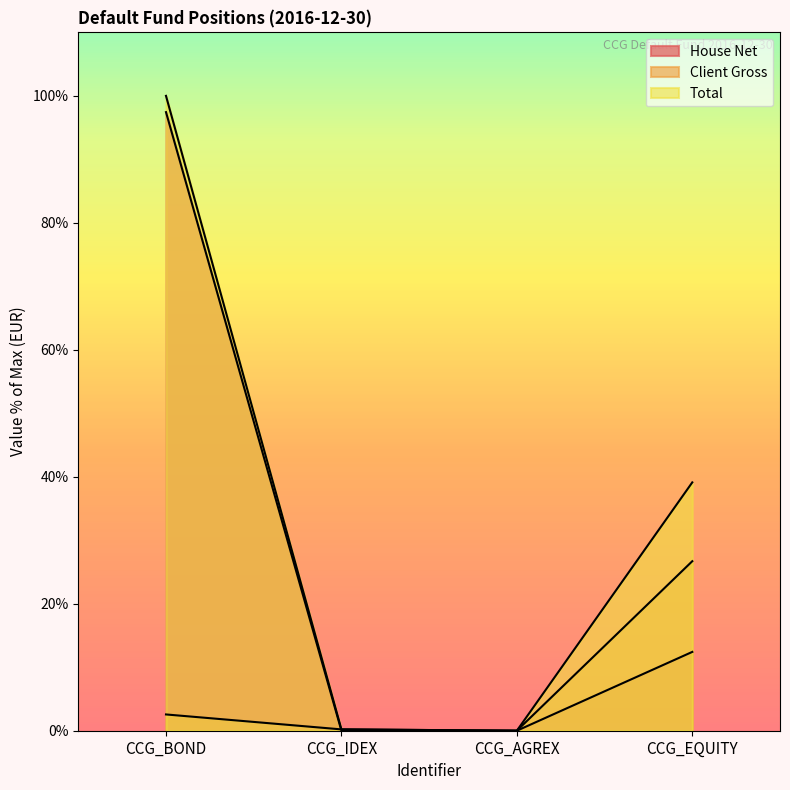

What position from the right is CCG_EQUITY?

1